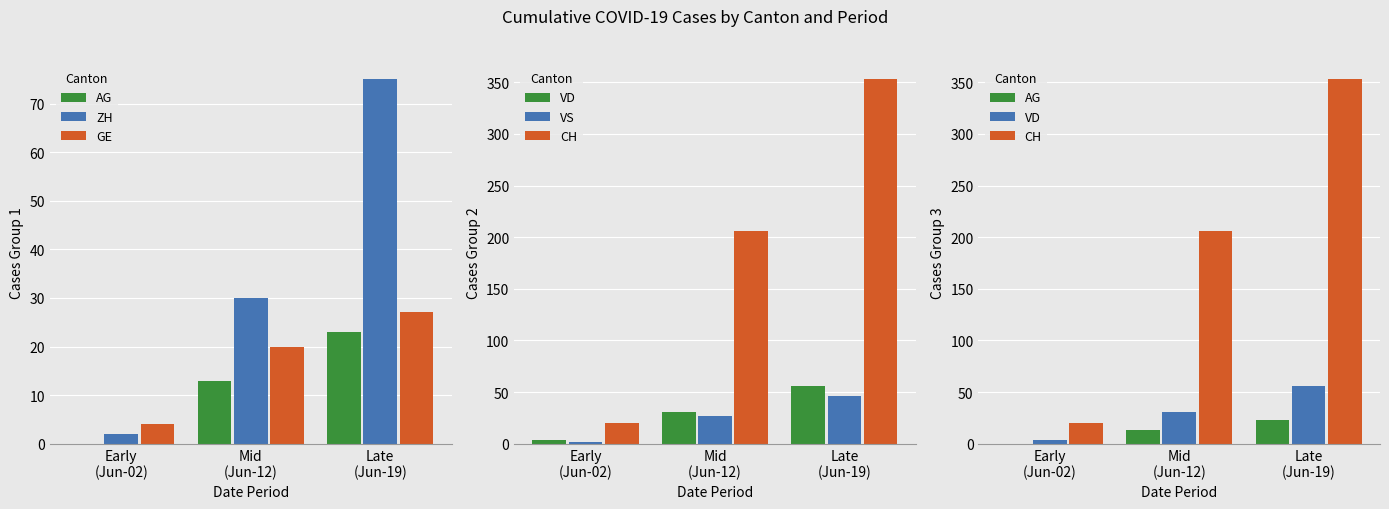

The value of AG at Late
(Jun-19) is 36. True or false?

False